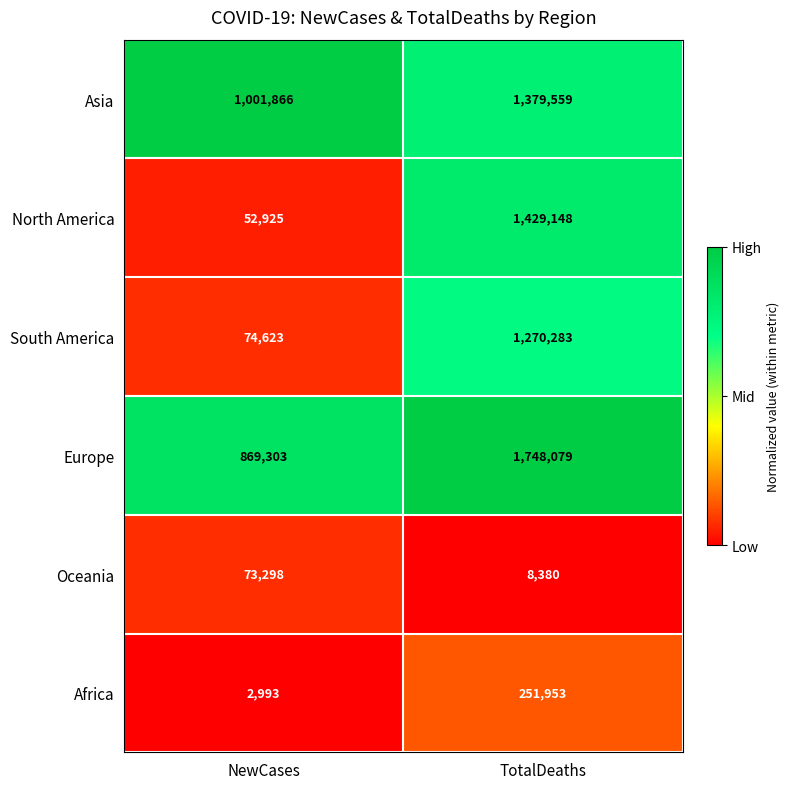

Which series has the largest total across all categories?

Europe